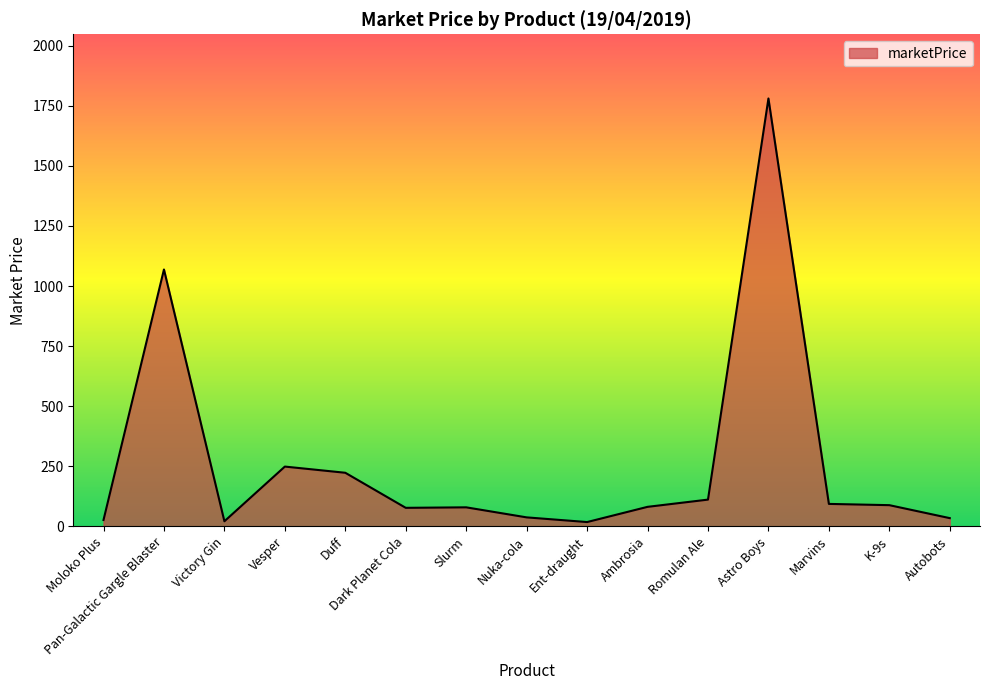

Approximately how many times larger is the value at Romulan Ale compared to Ambrosia?

1.4